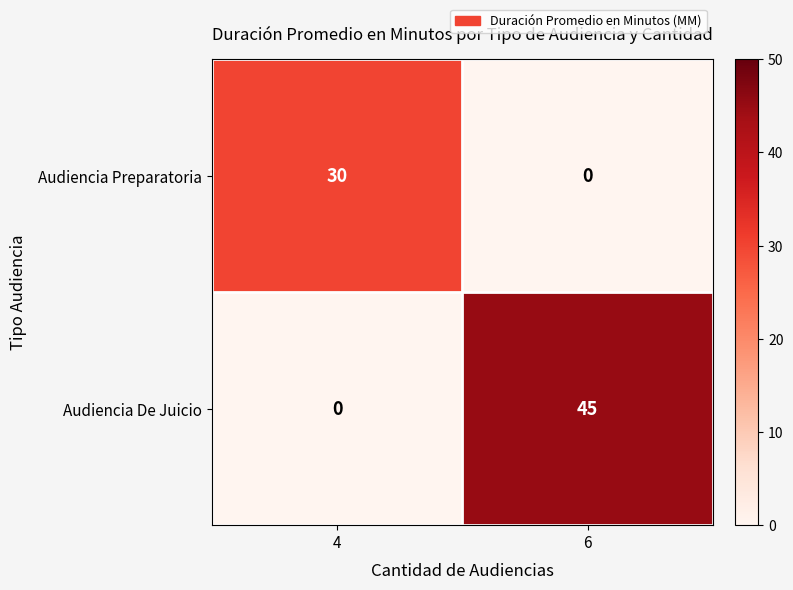

What is the maximum value shown in the chart?

45